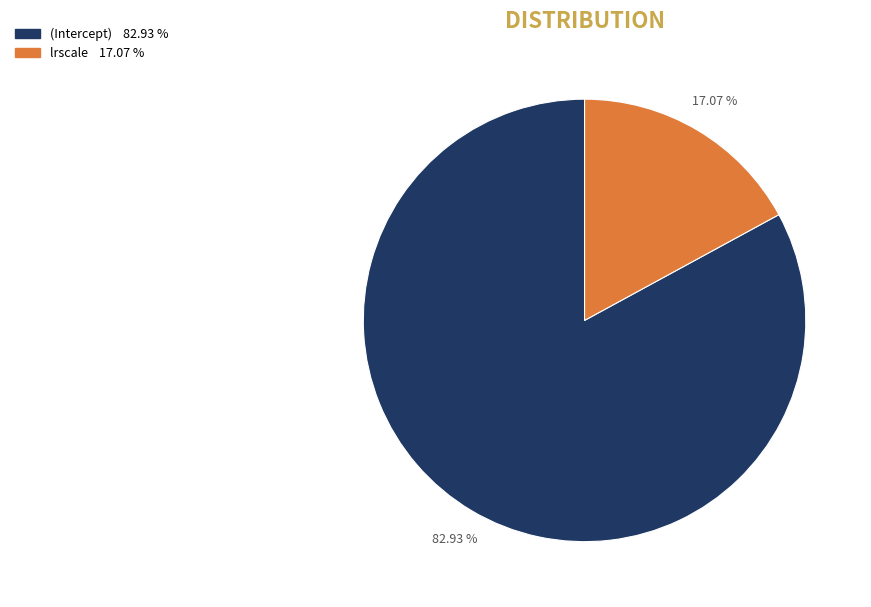

What is the smallest slice in the pie chart?

lrscale